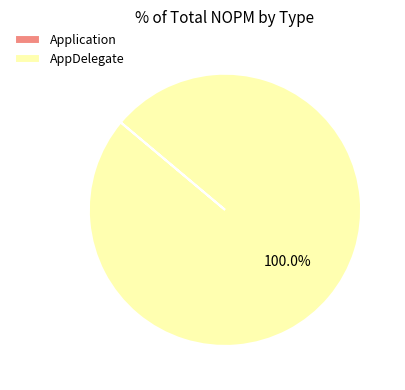

Which category has the biggest portion of the pie?

AppDelegate